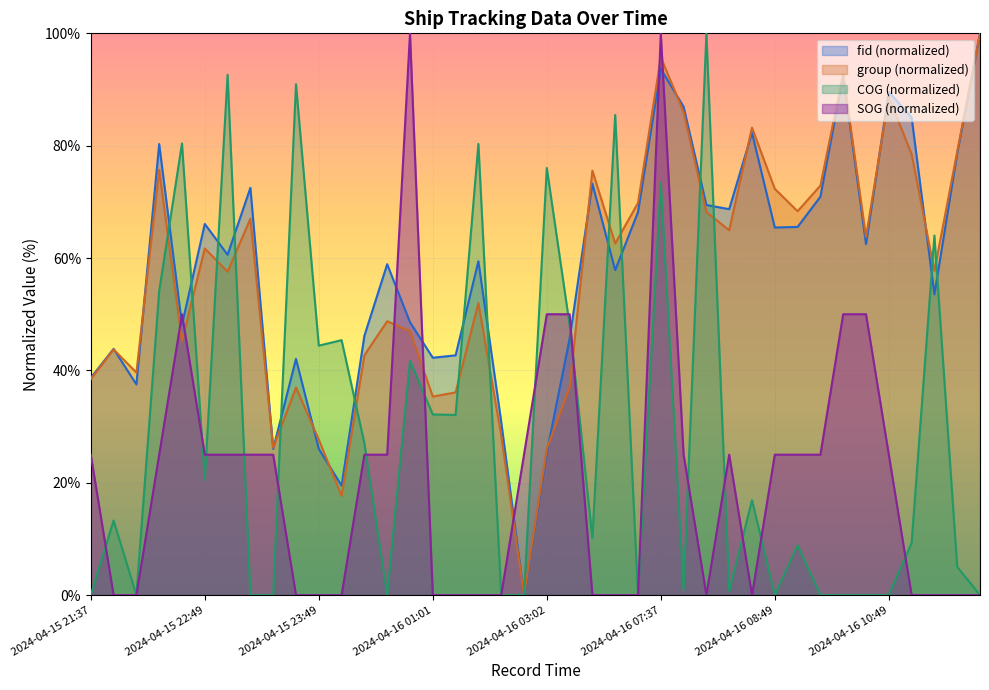

Reading left to right, transcribe all the data shown in this chart.

2024-04-15 21:37=25	2024-04-15 22:01=0	2024-04-15 22:13=0	2024-04-15 22:26=25	2024-04-15 22:37=50	2024-04-15 22:49=25	2024-04-15 23:01=25	2024-04-15 23:13=25	2024-04-15 23:25=25	2024-04-15 23:37=0	2024-04-15 23:49=0	2024-04-16 00:01=0	2024-04-16 00:13=25	2024-04-16 00:25=25	2024-04-16 00:38=100	2024-04-16 01:01=0	2024-04-16 01:25=0	2024-04-16 01:37=0	2024-04-16 01:49=0	2024-04-16 02:13=25	2024-04-16 03:02=50	2024-04-16 03:13=50	2024-04-16 06:49=0	2024-04-16 07:01=0	2024-04-16 07:13=0	2024-04-16 07:37=100	2024-04-16 07:49=25	2024-04-16 08:01=0	2024-04-16 08:13=25	2024-04-16 08:31=0	2024-04-16 08:49=25	2024-04-16 09:07=25	2024-04-16 09:19=25	2024-04-16 09:55=50	2024-04-16 10:13=50	2024-04-16 10:49=25	2024-04-16 11:19=0	2024-04-16 11:31=0	2024-04-16 11:49=0	2024-04-16 12:01=0